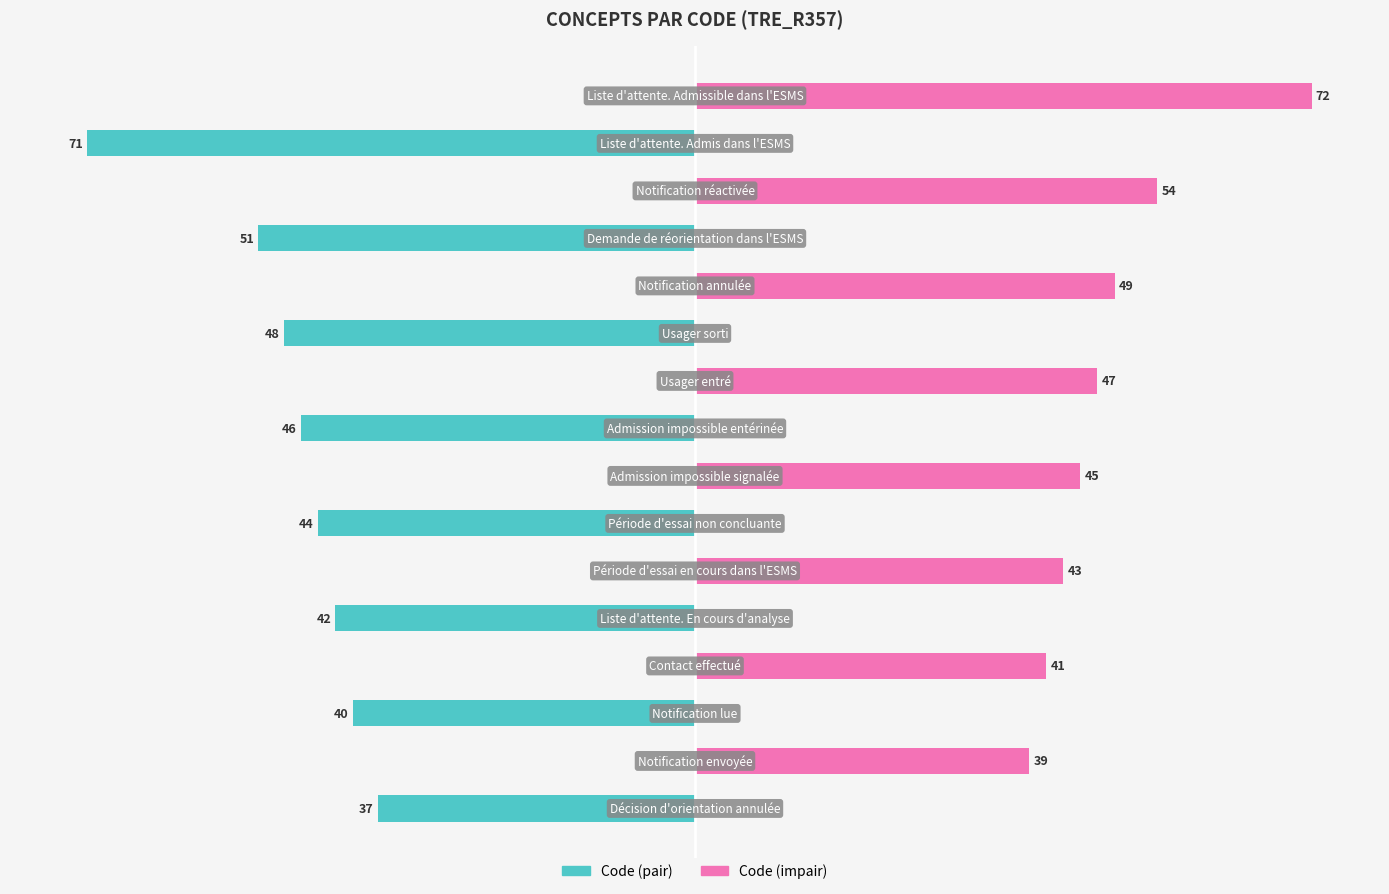

The value of Code (pair) at 10 is -48. True or false?

True